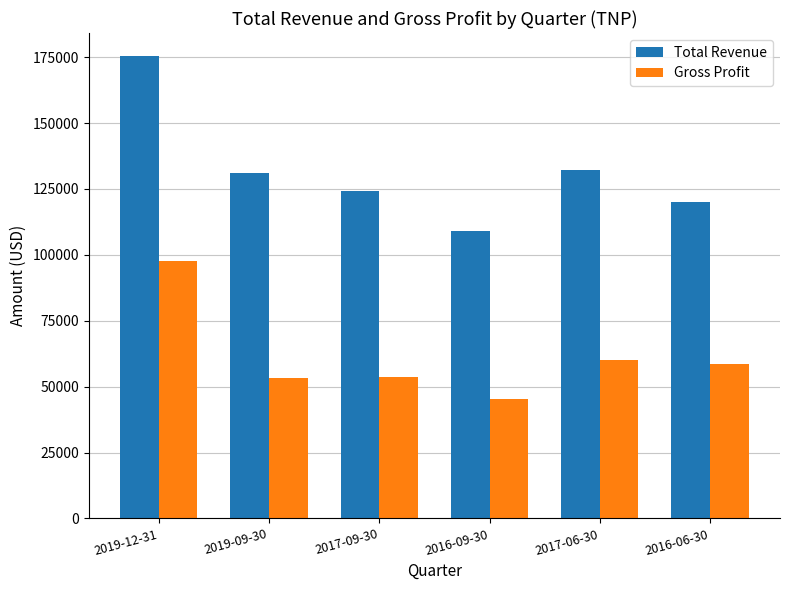

The value of Gross Profit at 2016-09-30 is 75810. True or false?

False